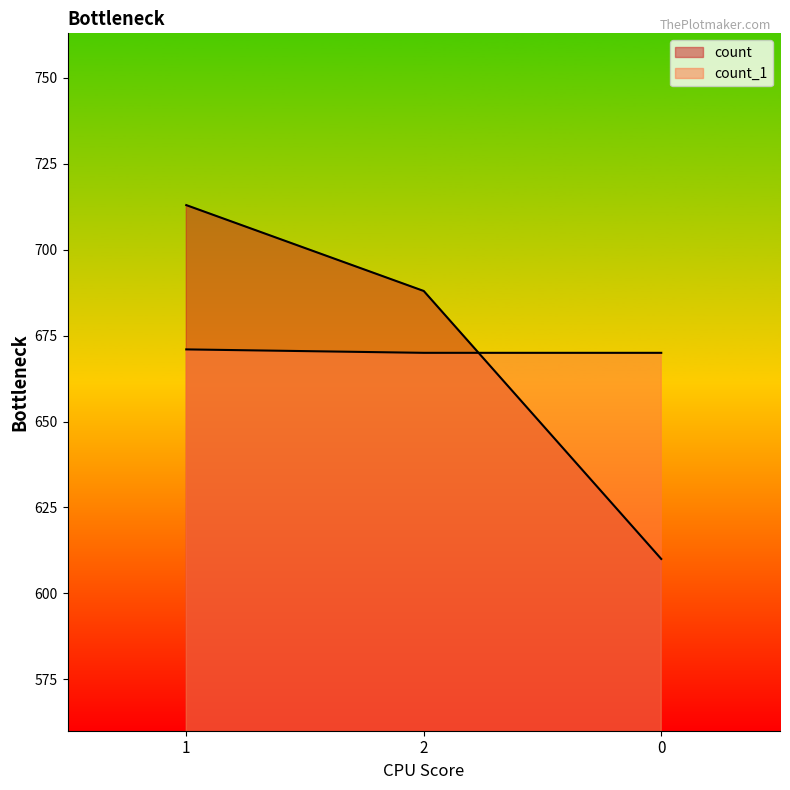

What are all the series names shown in the legend?

count, count_1